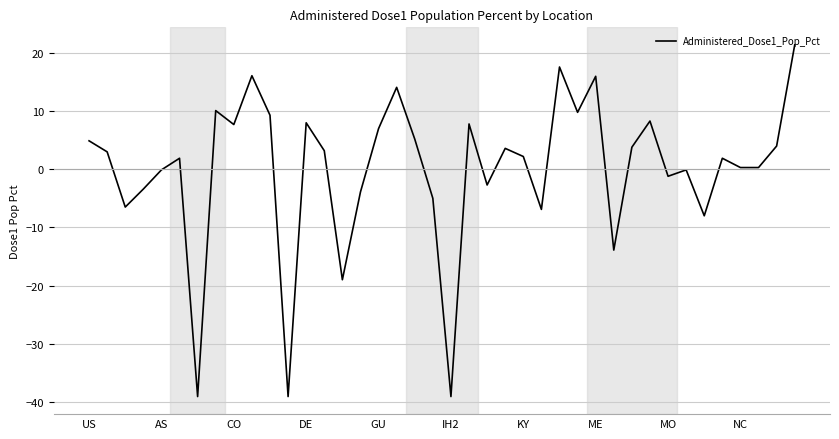

What is the difference between the maximum and minimum values?

60.5